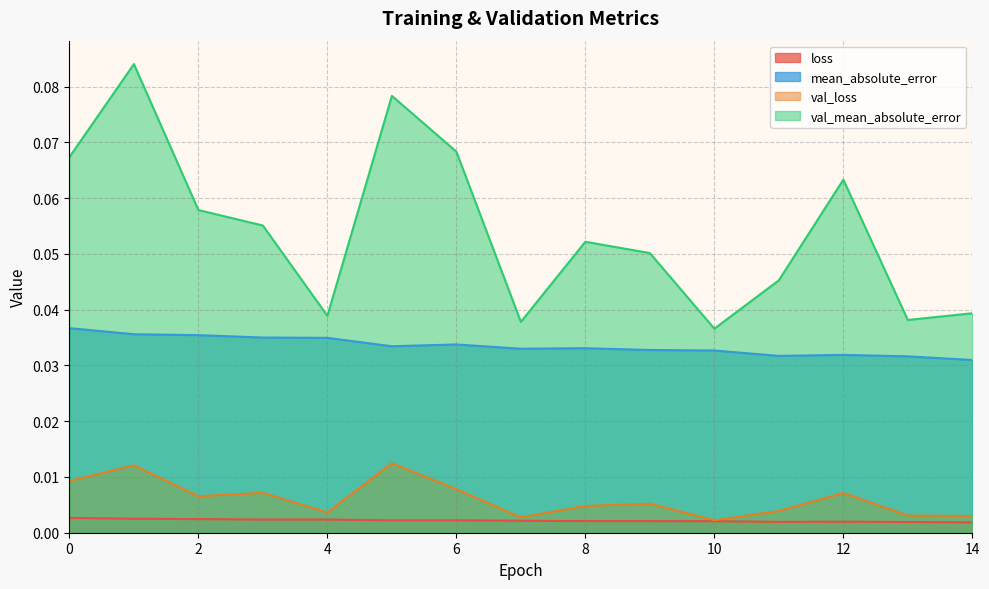

How many interior local peaks does the loss series have?

2